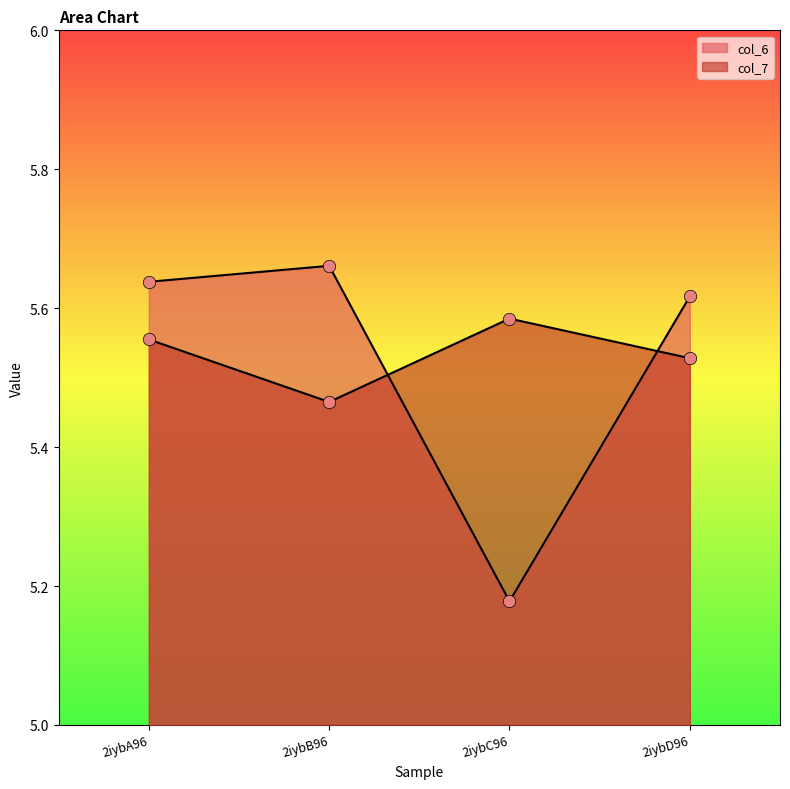

At how many categories does at least one series exceed 5?

4